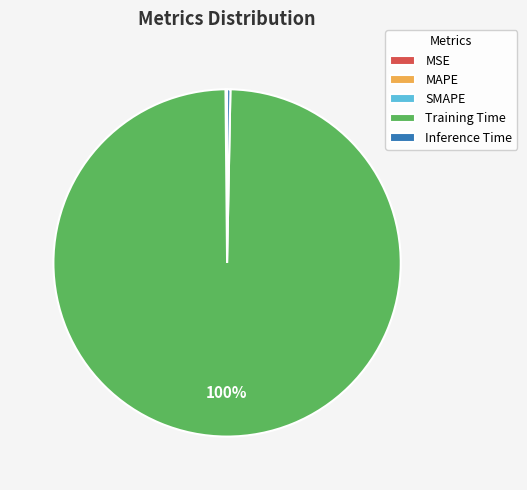

Which category has the biggest portion of the pie?

Training Time